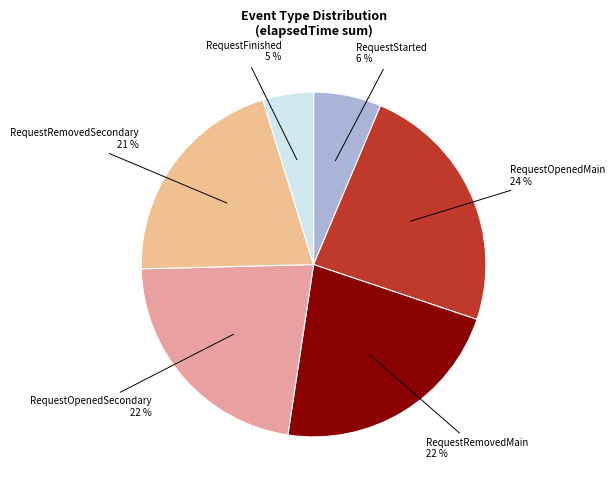

Which category has the smallest portion of the pie?

RequestFinished